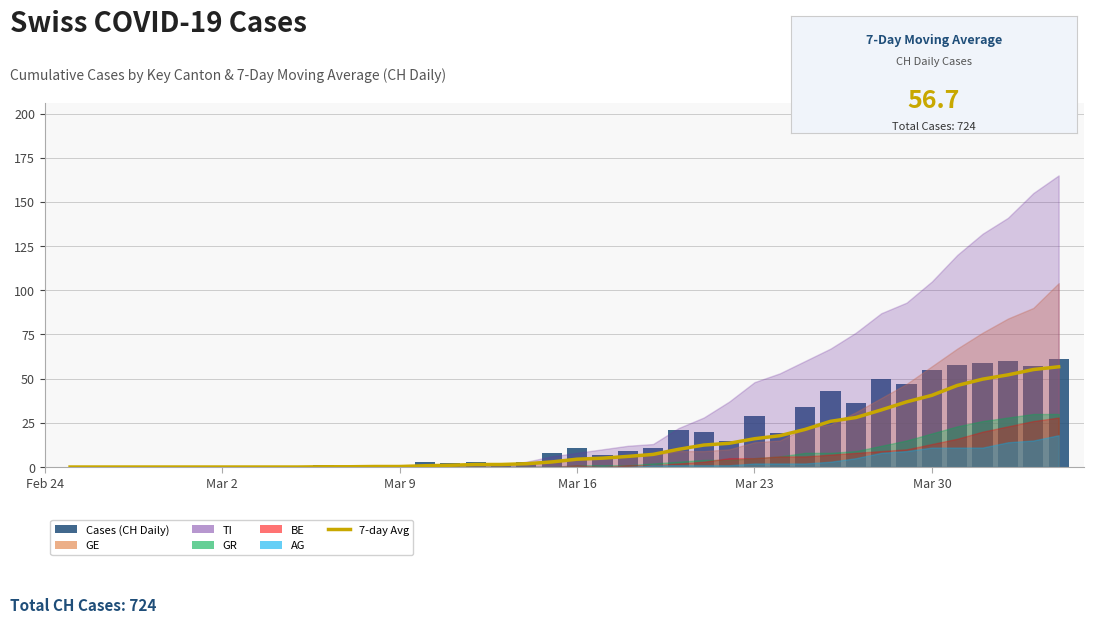

The Cases (CH Daily) series shows 2.7 at 15. True or false?

False